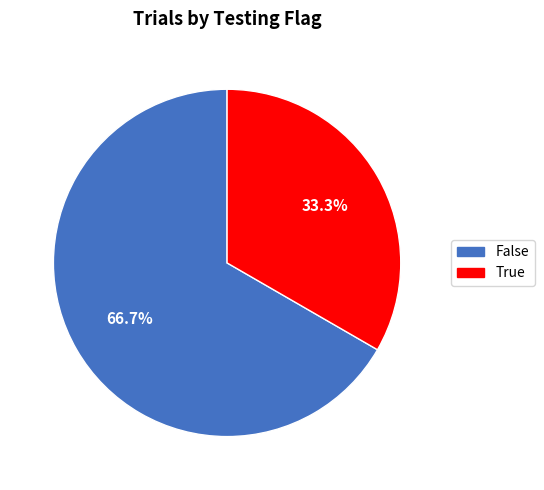

Approximately how many times larger is the value at True compared to False?

0.5